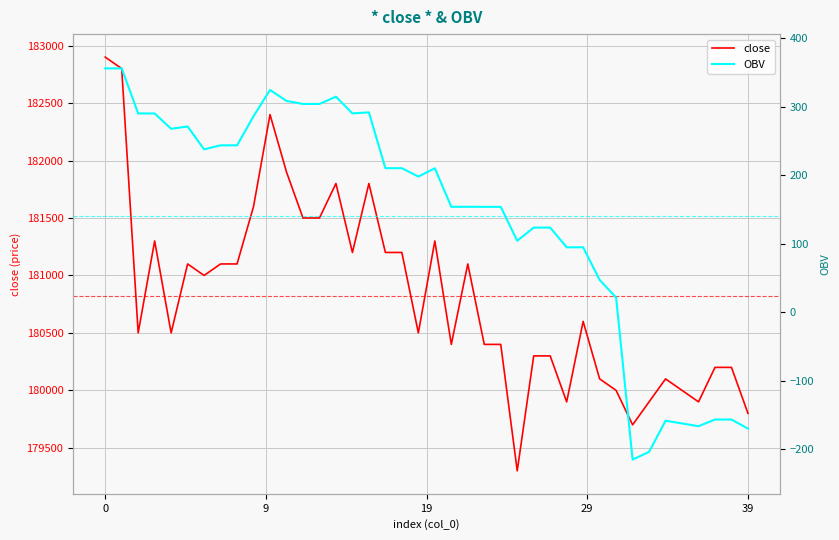

True or false: OBV and close cross at least once.

False